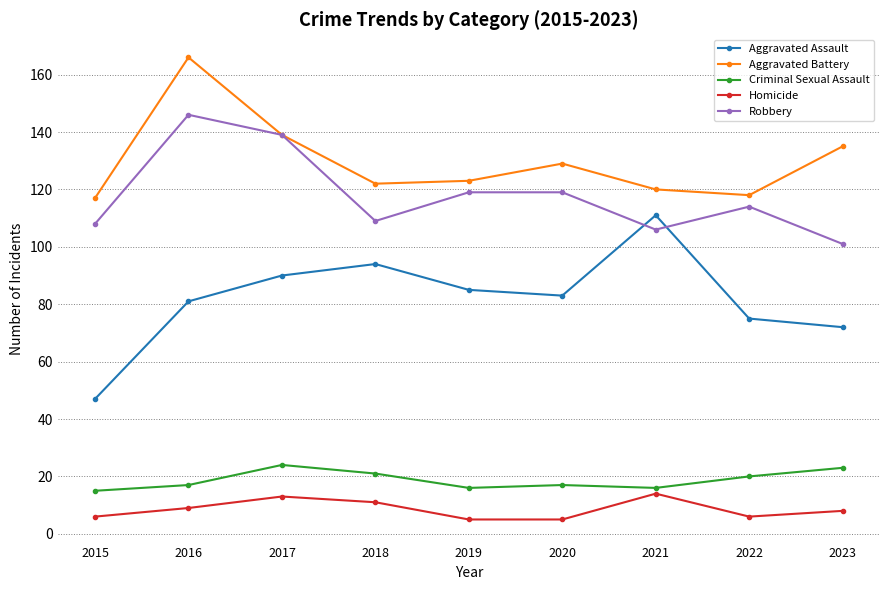

What value does the Robbery series have at 2015, to the nearest 5?

110